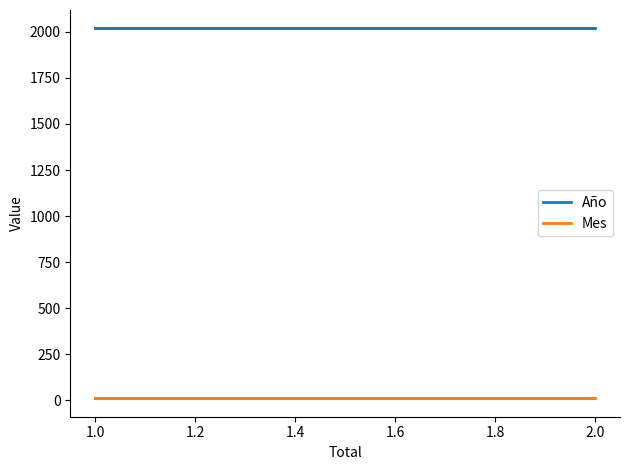

Between 1.2 and 1.4, which series saw the biggest shift?

Año